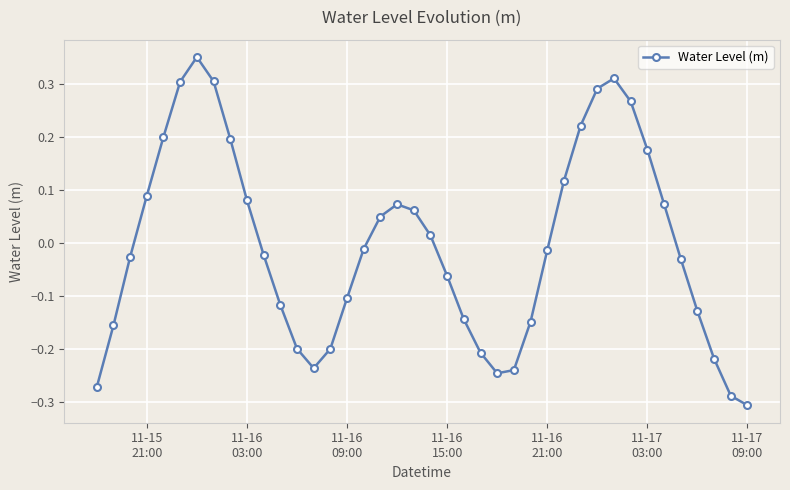

How many values are above zero?

18